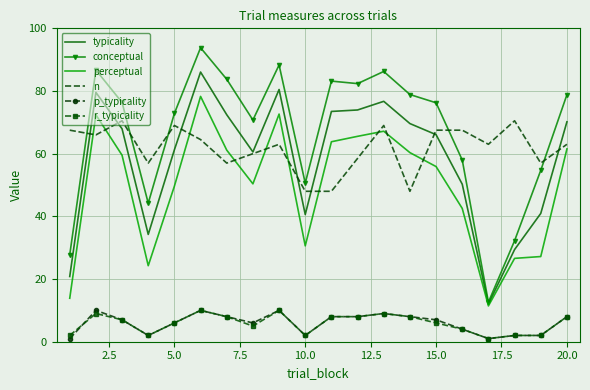

What is the highest value of the perceptual series?

78.3